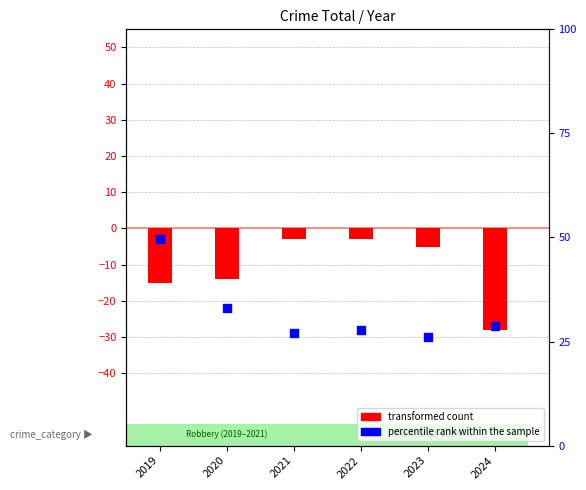

At which category is the sum across all series the highest?

2019